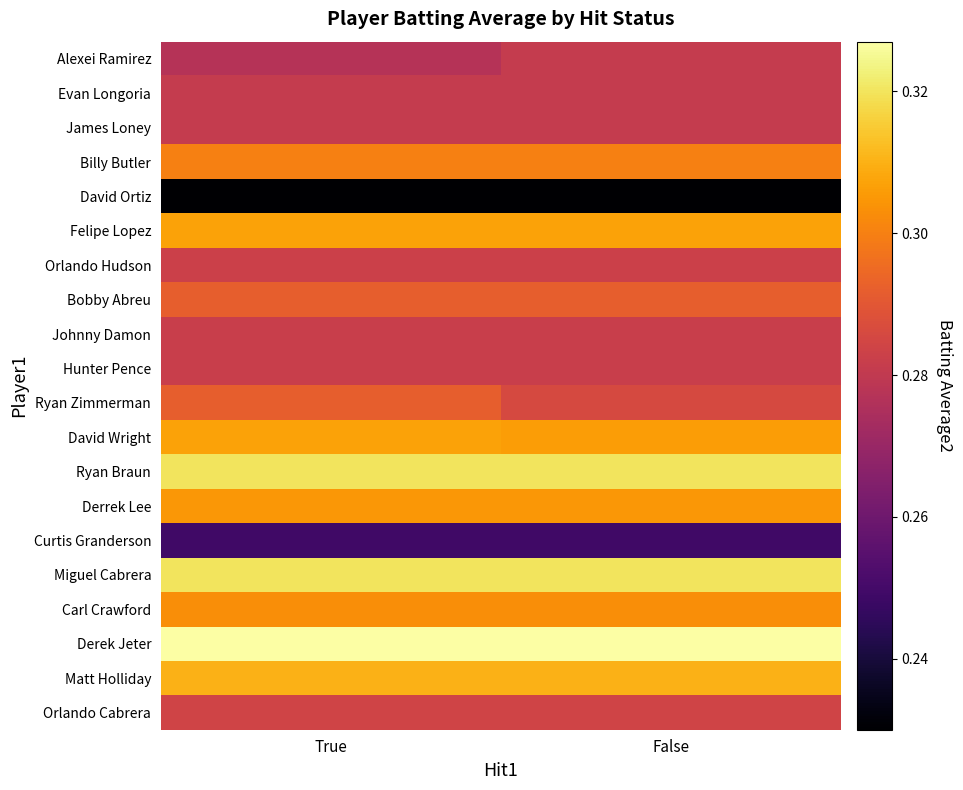

List the series in order of their peak value, lowest first.

David Ortiz, Curtis Granderson, Alexei Ramirez, Evan Longoria, James Loney, Johnny Damon, Hunter Pence, Orlando Hudson, Orlando Cabrera, Bobby Abreu, Ryan Zimmerman, Billy Butler, Carl Crawford, Derrek Lee, Felipe Lopez, David Wright, Matt Holliday, Ryan Braun, Miguel Cabrera, Derek Jeter